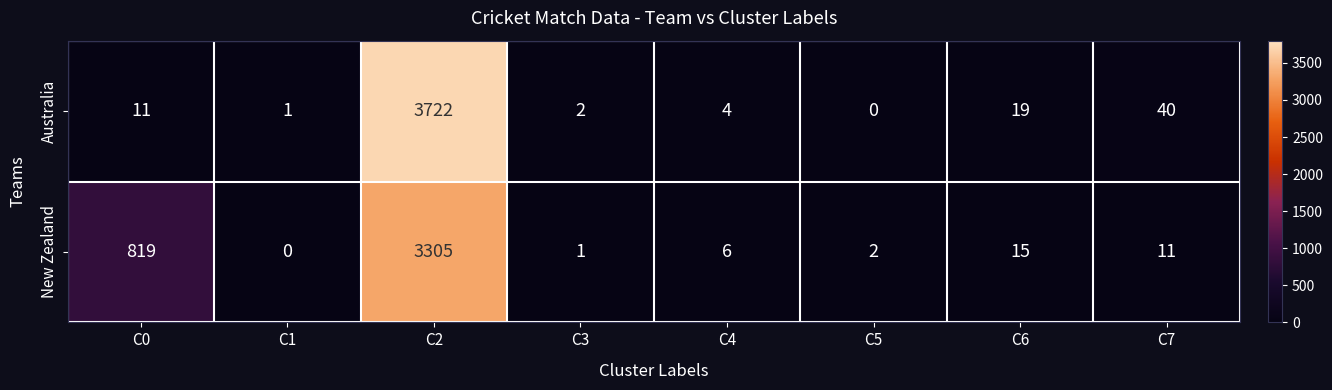

What is the average value of the Australia series?

475